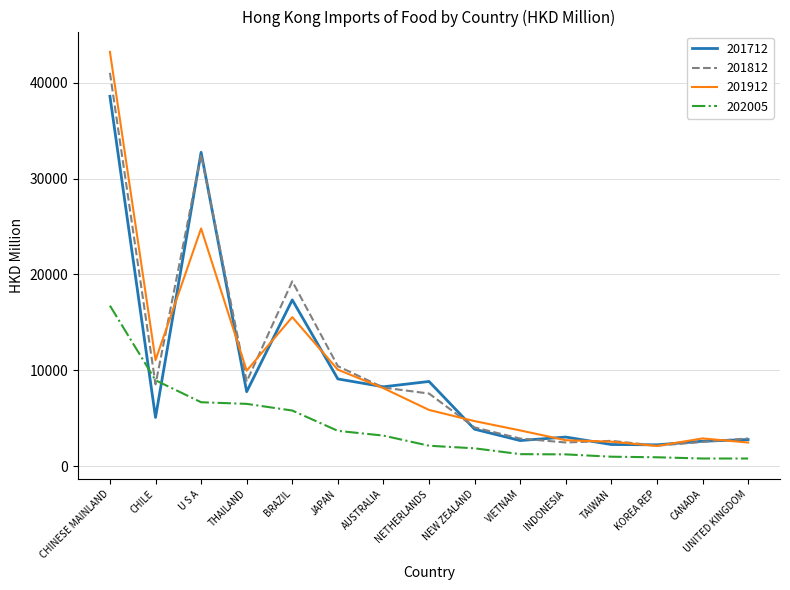

True or false: 201912 has a value of 4252.7 at TAIWAN.

False